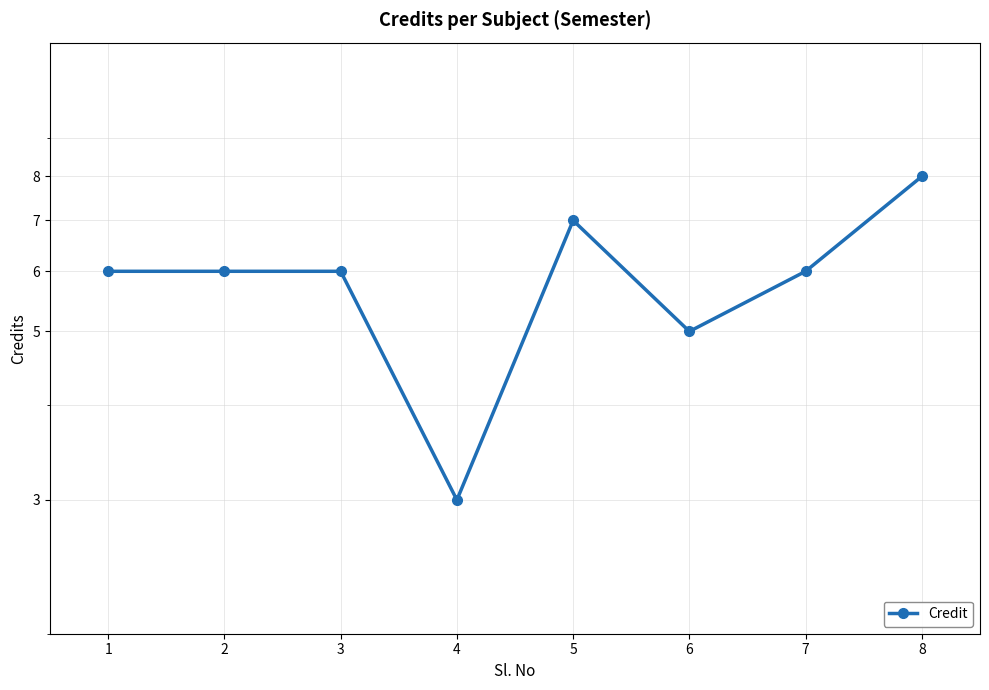

True or false: the data shows 7 at 5.

True